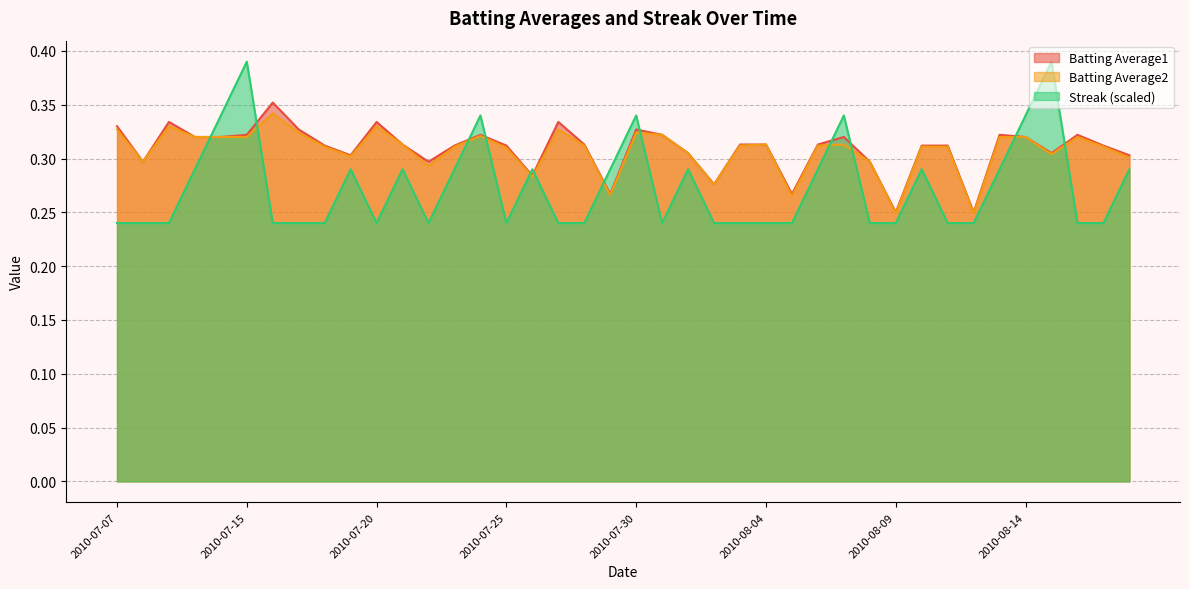

Reading right to left, extract all data points from this chart.

Batting Average1: 2010-08-18=0.3	2010-08-17=0.3	2010-08-16=0.3	2010-08-15=0.3	2010-08-14=0.3	2010-08-13=0.3	2010-08-12=0.2	2010-08-11=0.3	2010-08-10=0.3	2010-08-09=0.2	2010-08-08=0.3	2010-08-07=0.3	2010-08-06=0.3	2010-08-05=0.3	2010-08-04=0.3	2010-08-03=0.3	2010-08-02=0.3	2010-08-01=0.3	2010-07-31=0.3	2010-07-30=0.3	2010-07-29=0.3	2010-07-28=0.3	2010-07-27=0.3	2010-07-26=0.3	2010-07-25=0.3	2010-07-24=0.3	2010-07-23=0.3	2010-07-22=0.3	2010-07-21=0.3	2010-07-20=0.3	2010-07-19=0.3	2010-07-18=0.3	2010-07-17=0.3	2010-07-16=0.4	2010-07-15=0.3	2010-07-11=0.3	2010-07-10=0.3	2010-07-09=0.3	2010-07-08=0.3	2010-07-07=0.3
Batting Average2: 2010-08-18=0.3	2010-08-17=0.3	2010-08-16=0.3	2010-08-15=0.3	2010-08-14=0.3	2010-08-13=0.3	2010-08-12=0.2	2010-08-11=0.3	2010-08-10=0.3	2010-08-09=0.2	2010-08-08=0.3	2010-08-07=0.3	2010-08-06=0.3	2010-08-05=0.3	2010-08-04=0.3	2010-08-03=0.3	2010-08-02=0.3	2010-08-01=0.3	2010-07-31=0.3	2010-07-30=0.3	2010-07-29=0.3	2010-07-28=0.3	2010-07-27=0.3	2010-07-26=0.3	2010-07-25=0.3	2010-07-24=0.3	2010-07-23=0.3	2010-07-22=0.3	2010-07-21=0.3	2010-07-20=0.3	2010-07-19=0.3	2010-07-18=0.3	2010-07-17=0.3	2010-07-16=0.3	2010-07-15=0.3	2010-07-11=0.3	2010-07-10=0.3	2010-07-09=0.3	2010-07-08=0.3	2010-07-07=0.3
Streak: 2010-08-18=0.3	2010-08-17=0.2	2010-08-16=0.2	2010-08-15=0.4	2010-08-14=0.3	2010-08-13=0.3	2010-08-12=0.2	2010-08-11=0.2	2010-08-10=0.3	2010-08-09=0.2	2010-08-08=0.2	2010-08-07=0.3	2010-08-06=0.3	2010-08-05=0.2	2010-08-04=0.2	2010-08-03=0.2	2010-08-02=0.2	2010-08-01=0.3	2010-07-31=0.2	2010-07-30=0.3	2010-07-29=0.3	2010-07-28=0.2	2010-07-27=0.2	2010-07-26=0.3	2010-07-25=0.2	2010-07-24=0.3	2010-07-23=0.3	2010-07-22=0.2	2010-07-21=0.3	2010-07-20=0.2	2010-07-19=0.3	2010-07-18=0.2	2010-07-17=0.2	2010-07-16=0.2	2010-07-15=0.4	2010-07-11=0.3	2010-07-10=0.3	2010-07-09=0.2	2010-07-08=0.2	2010-07-07=0.2